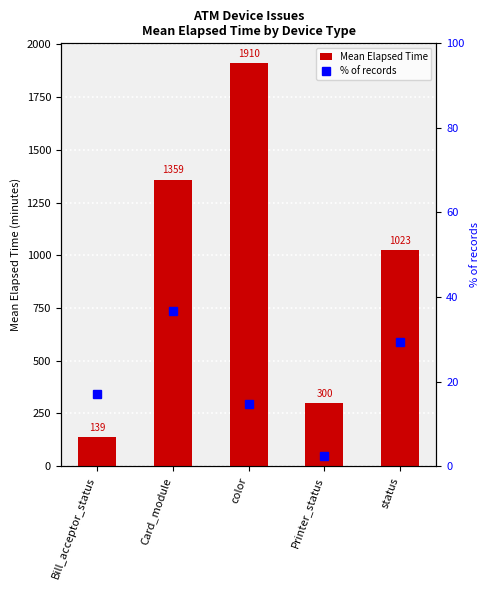

Rank the categories by Mean Elapsed Time value from highest to lowest.

color, Card_module, status, Printer_status, Bill_acceptor_status